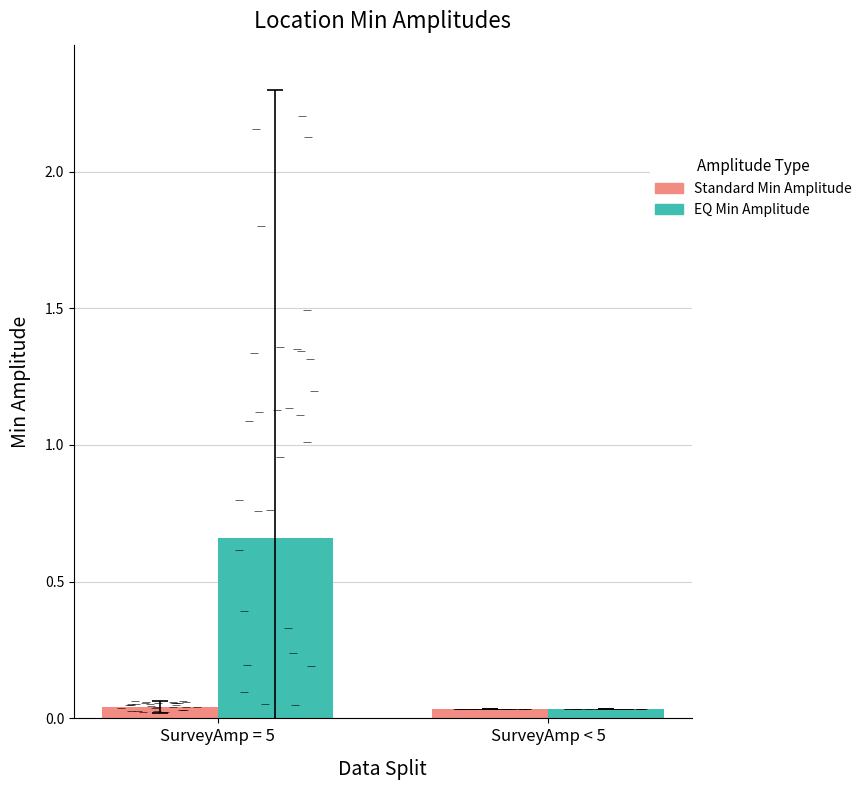

Reading right to left, what are all the values shown in this chart?

Standard Min Amplitude: SurveyAmp < 5=0.0	SurveyAmp = 5=0.0
EQ Min Amplitude: SurveyAmp < 5=0.0	SurveyAmp = 5=0.7